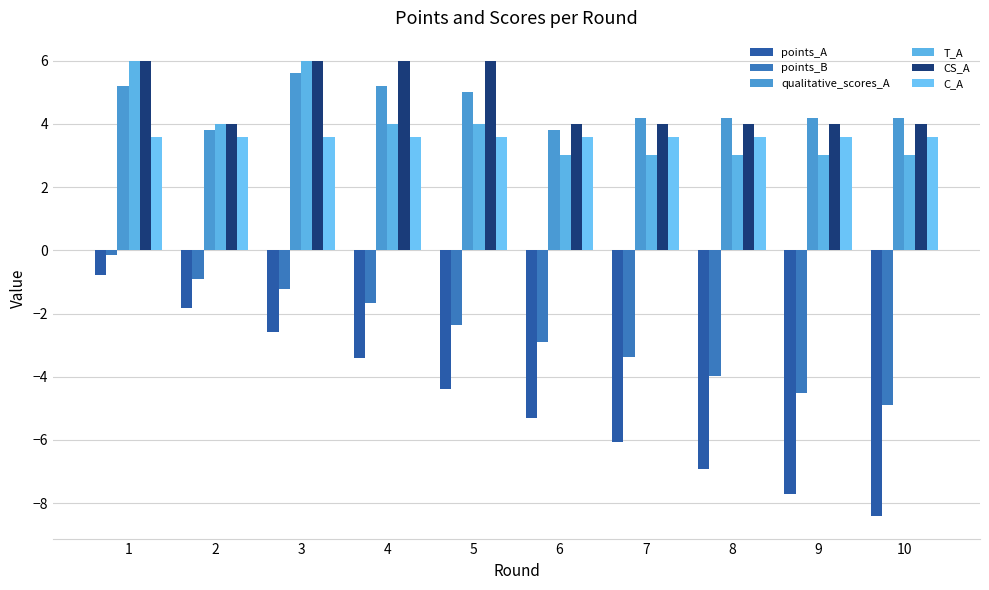

The value of points_B at 9 is -4.5. True or false?

True